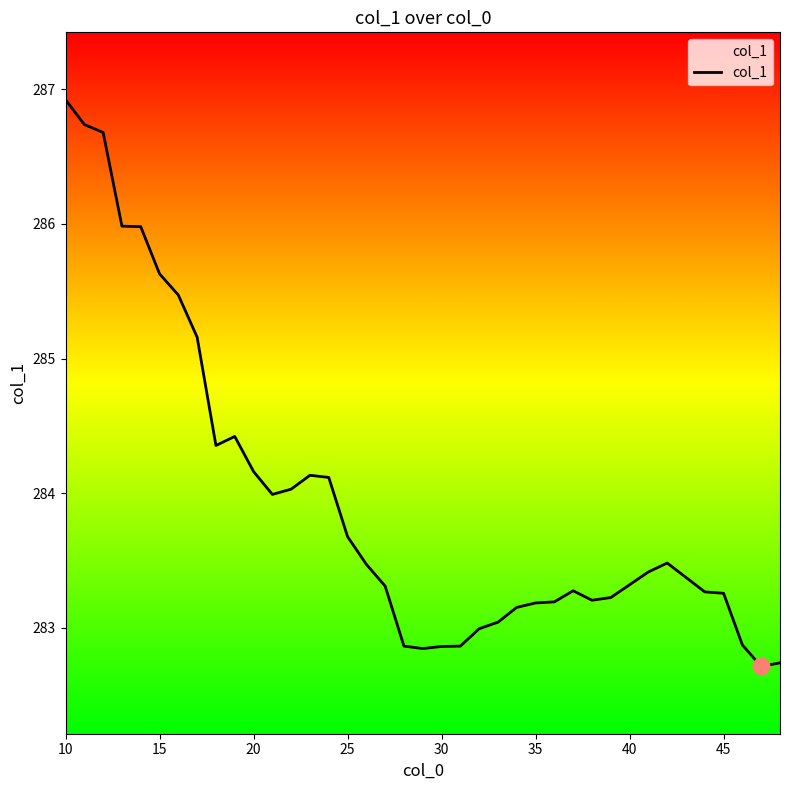

What is the greatest value displayed?

286.9